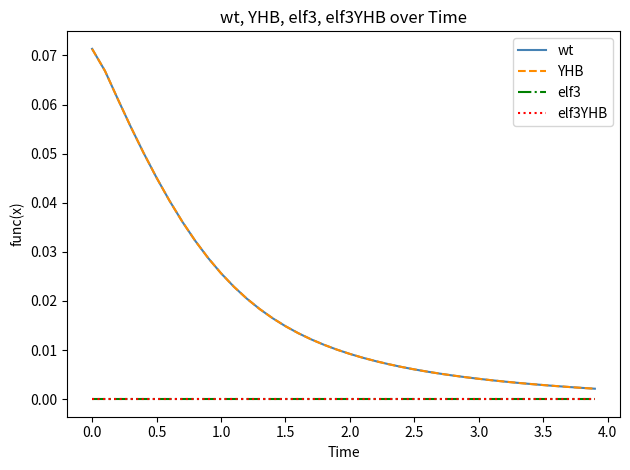

True or false: elf3 and YHB intersect in this chart.

False